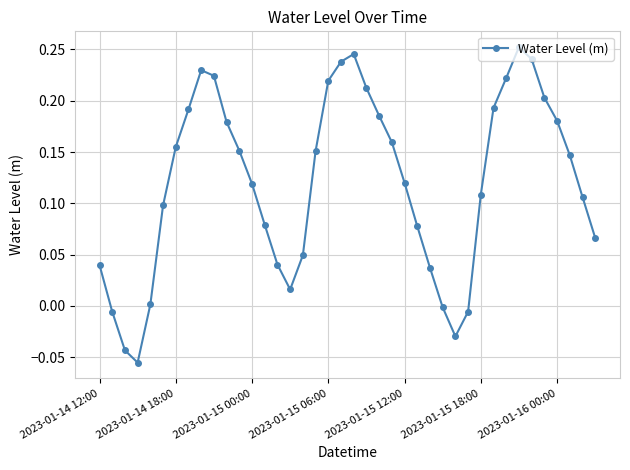

How many points are higher than both their immediate neighbors (excluding endpoints)?

3